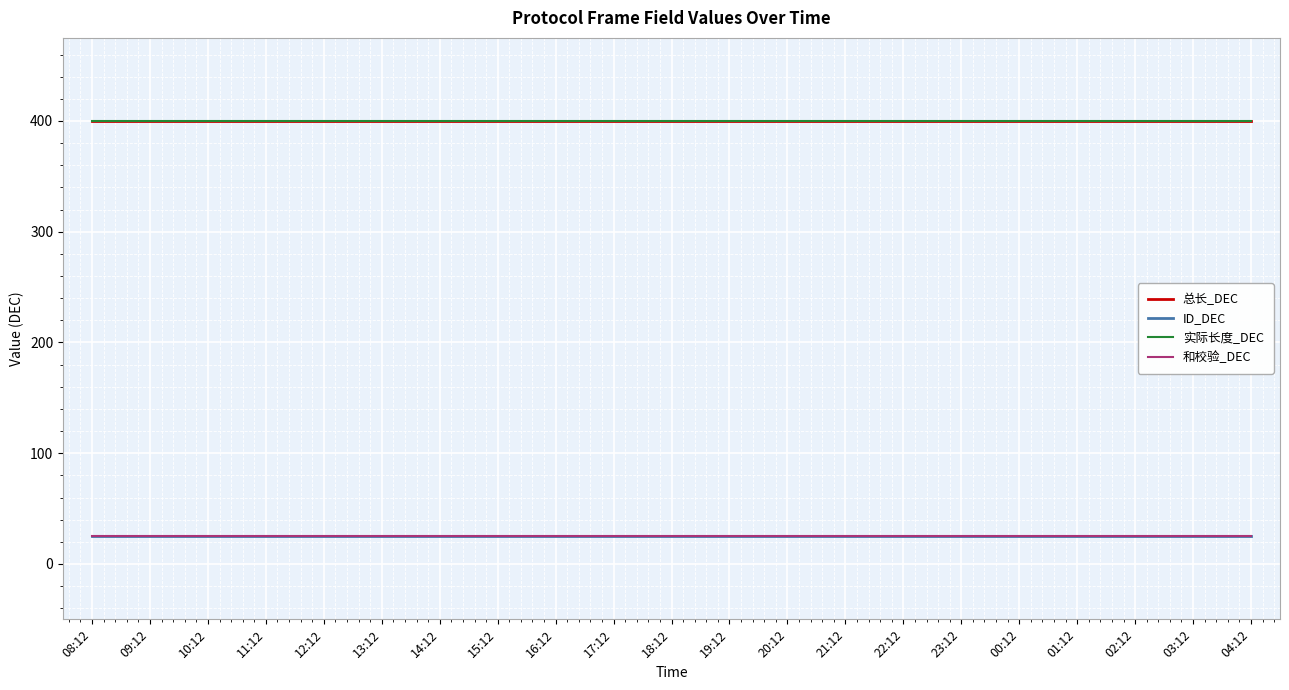

Is the value of 实际长度_DEC at 10:12 greater than the value of ID_DEC at 11:12?

Yes